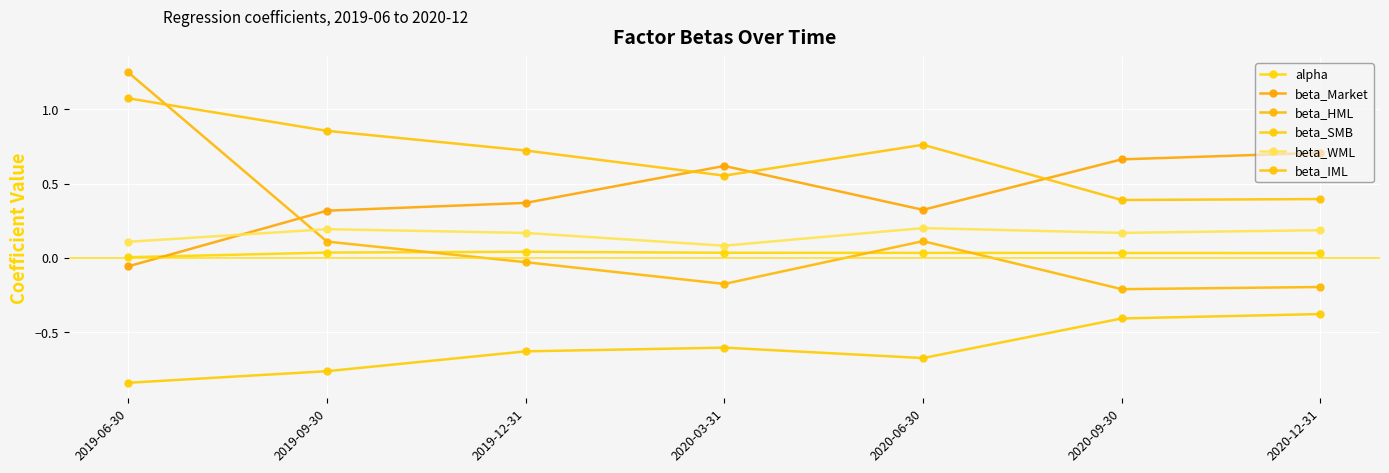

How many categories are shown in the chart?

7